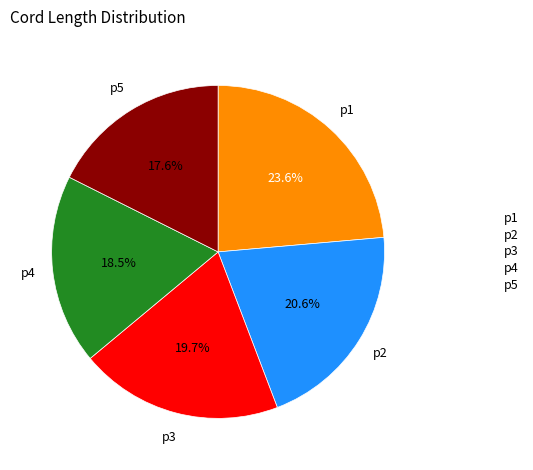

What is the smallest slice in the pie chart?

p5